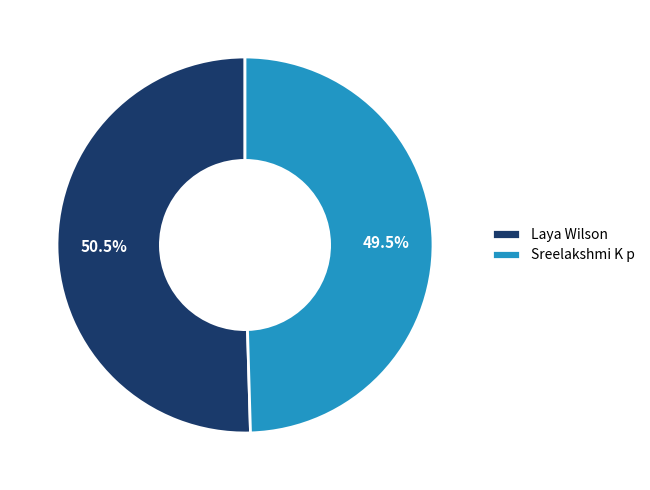

What is the ratio of the value at Laya Wilson to the value at Sreelakshmi K p?

1.0